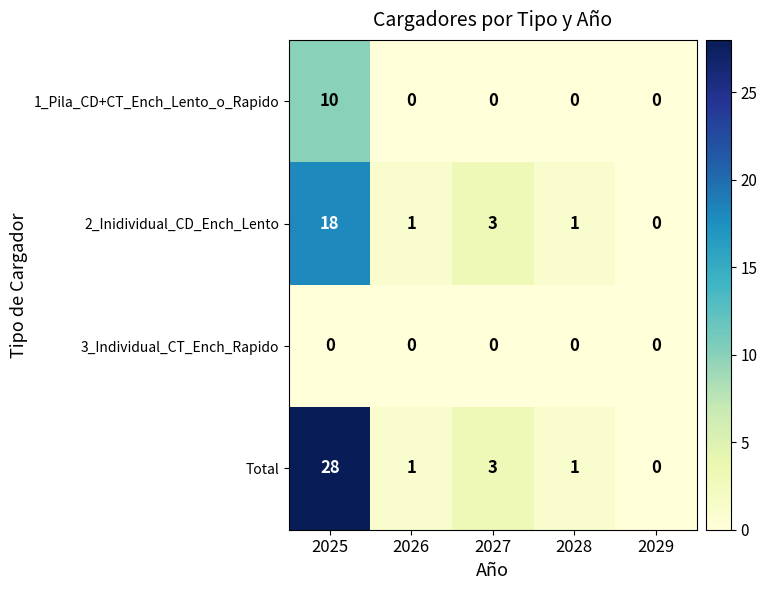

Reading left to right, extract all data points from this chart.

1_Pila_CD+CT_Ench_Lento_o_Rapido: 2025=10	2026=0	2027=0	2028=0	2029=0
2_Inidividual_CD_Ench_Lento: 2025=18	2026=1	2027=3	2028=1	2029=0
3_Individual_CT_Ench_Rapido: 2025=0	2026=0	2027=0	2028=0	2029=0
Total: 2025=28	2026=1	2027=3	2028=1	2029=0